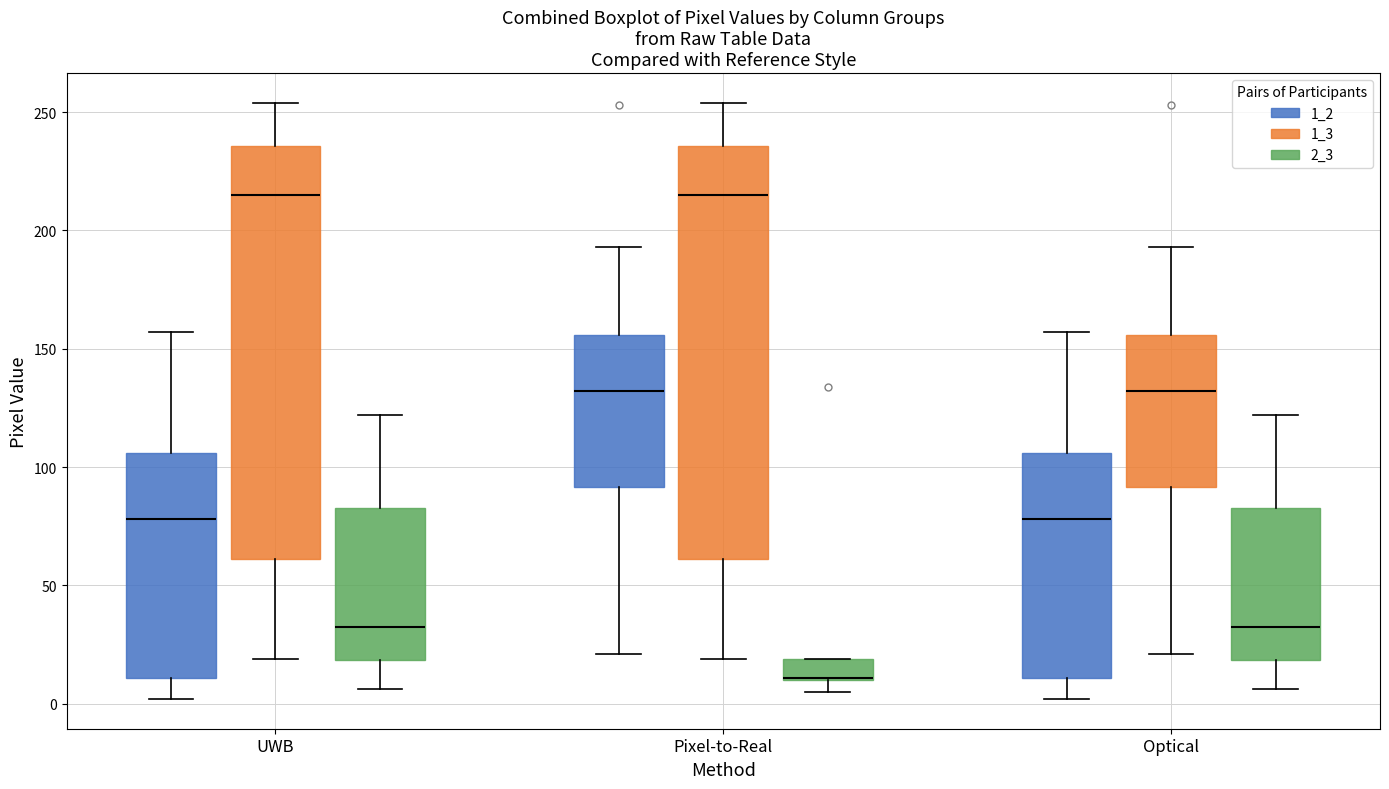

Where is the lower edge of the box for Optical (1_2) on the y-axis? The values are not printed on the chart, so give them approximately, as read against the axis.

10